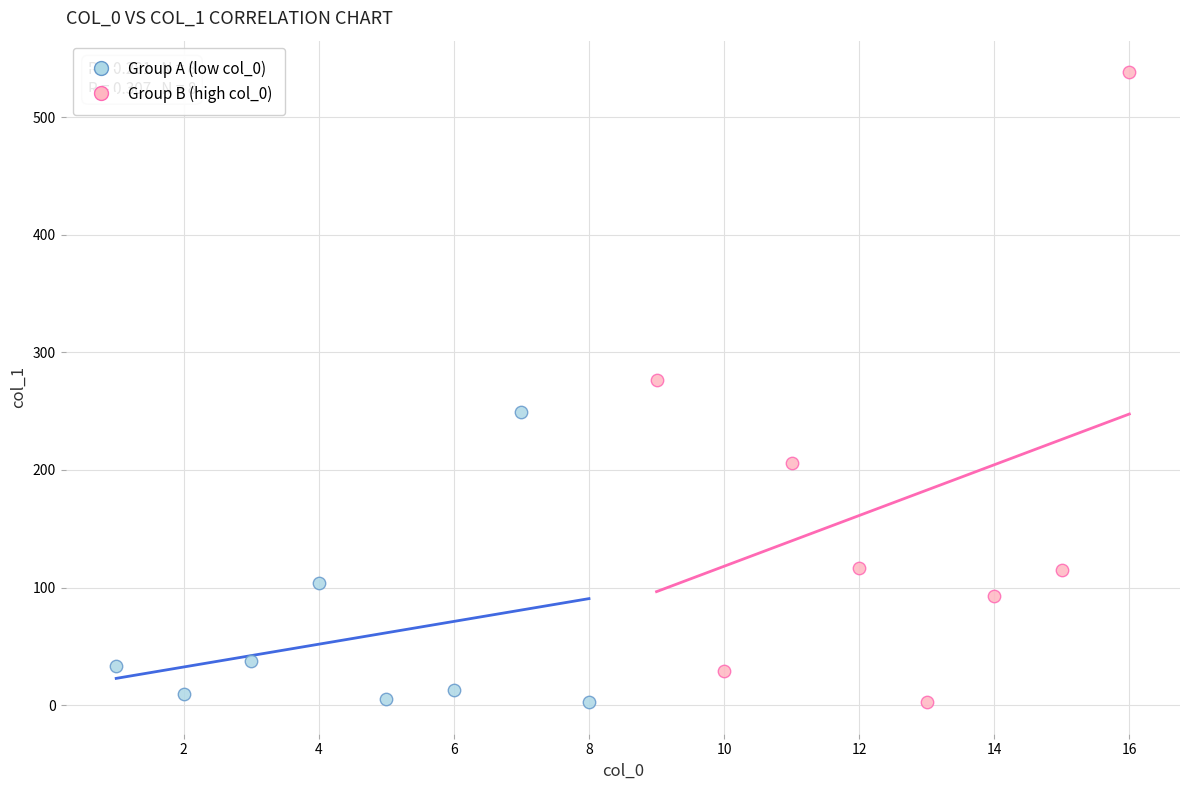

Which series reaches the maximum Y coordinate?

Group B (high col_0)